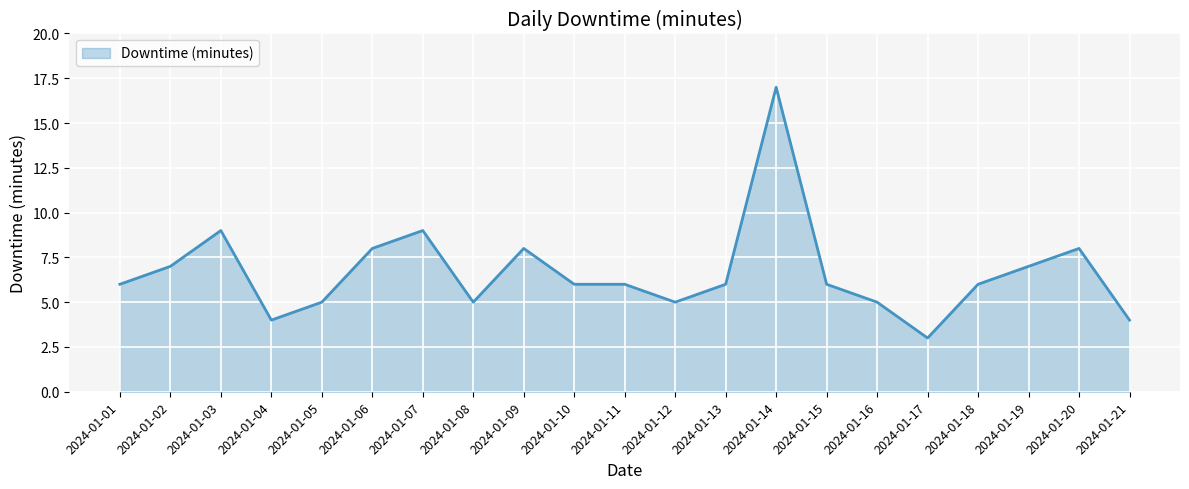

What is the difference between the maximum and minimum values?

14